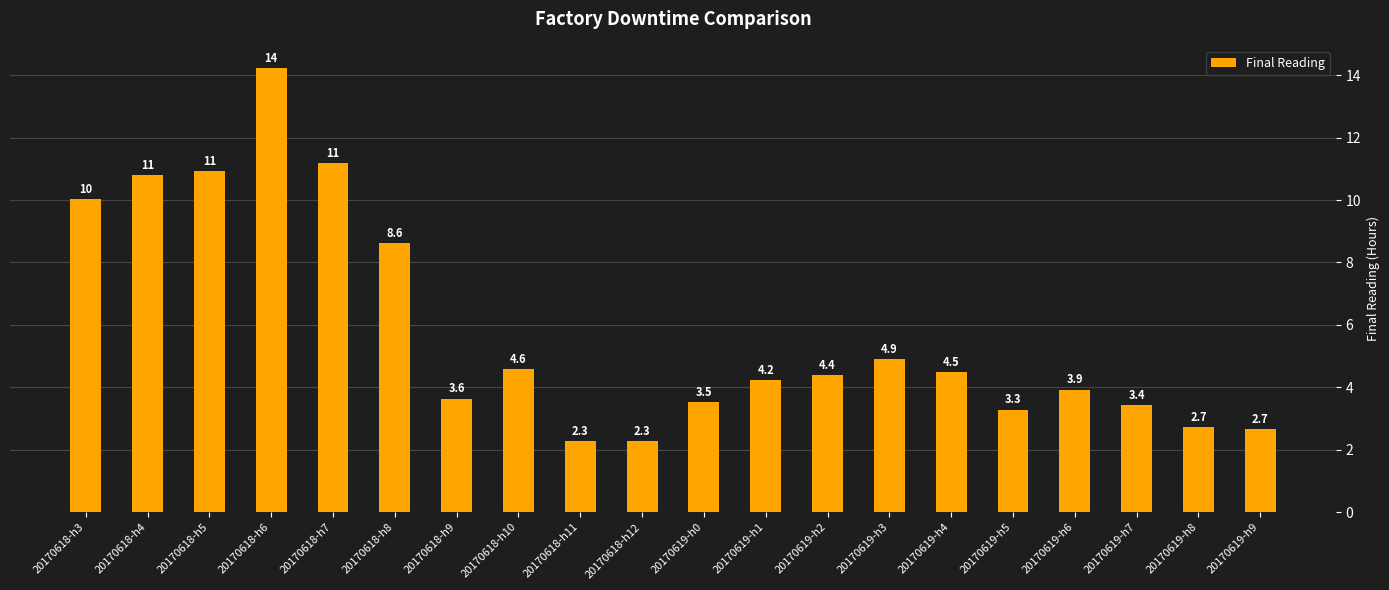

Read the value at 20170619-h6.

3.9